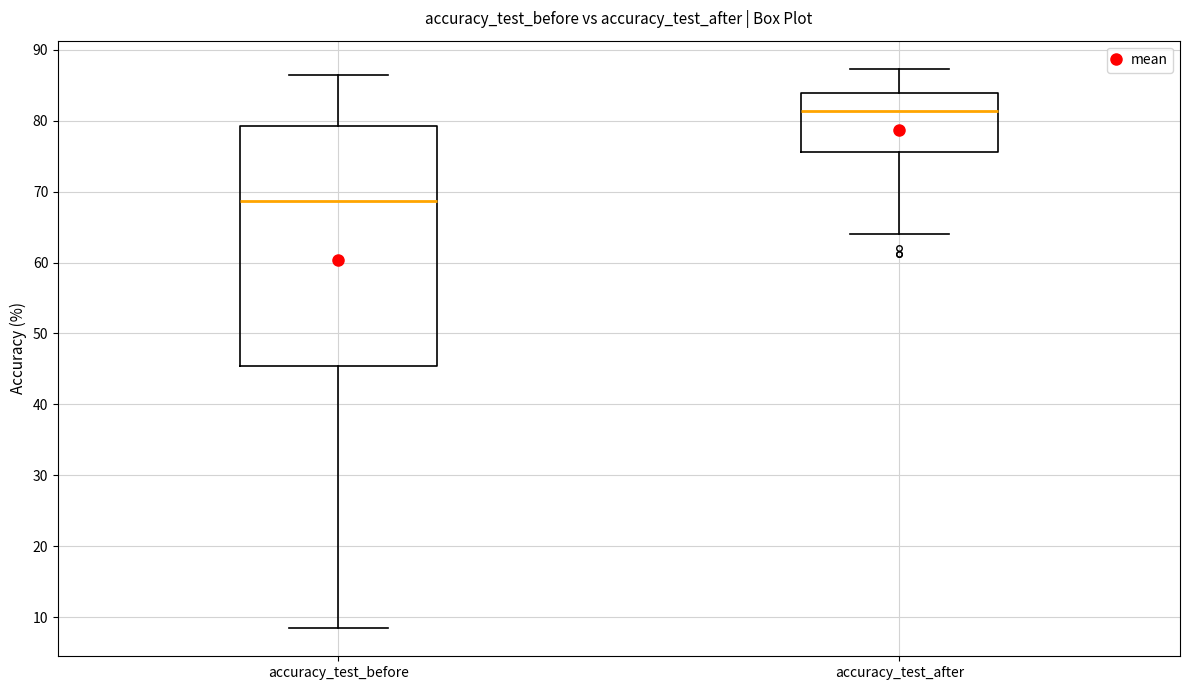

Comparing the boxes themselves (not the whiskers), which one is the tallest?

accuracy_test_before